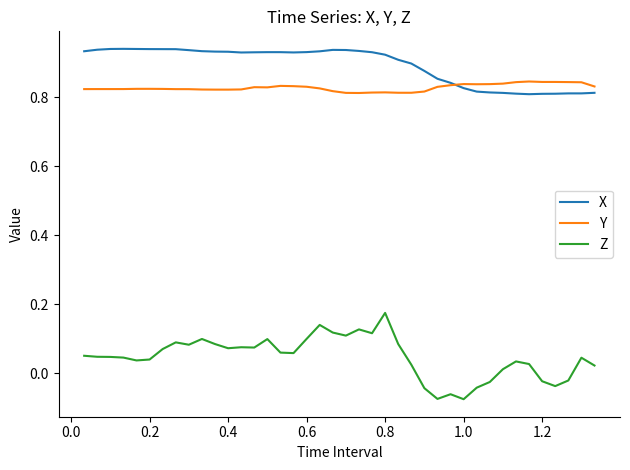

How many X values are between 0 and 1?

40